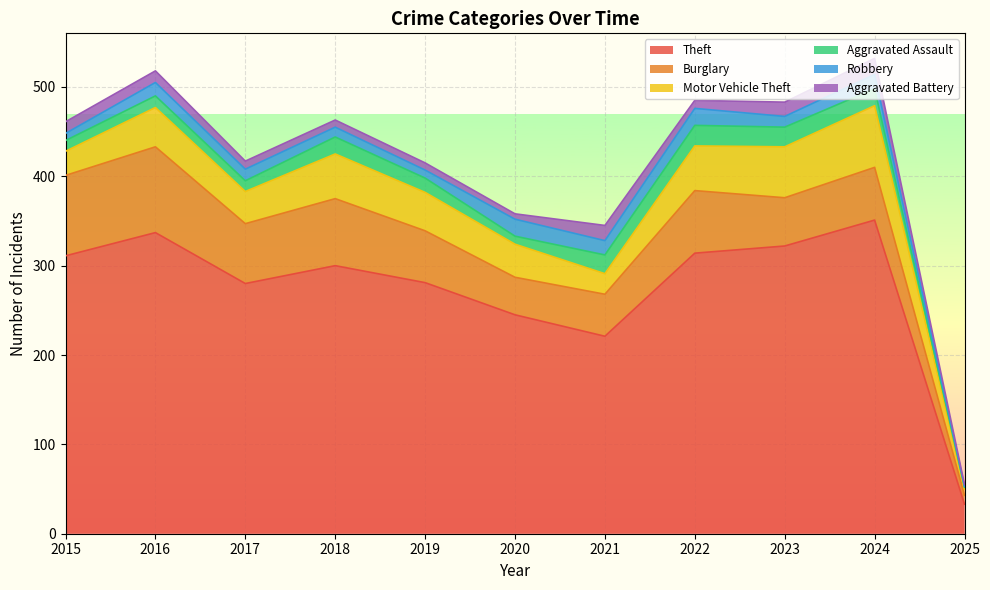

Is it true that Theft equals 351 at 2024?

True